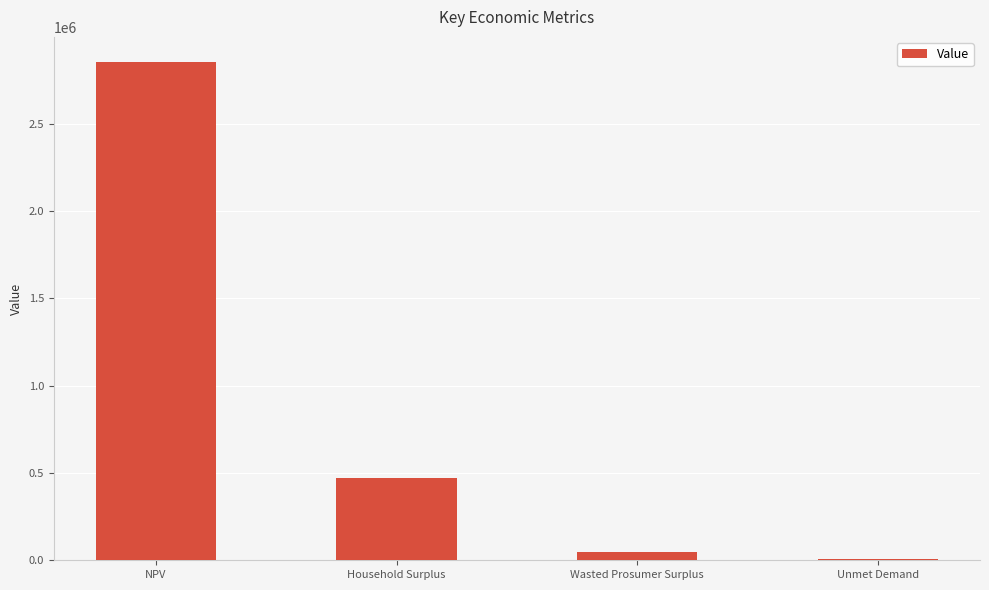

At which category does the chart reach its peak across all series?

NPV